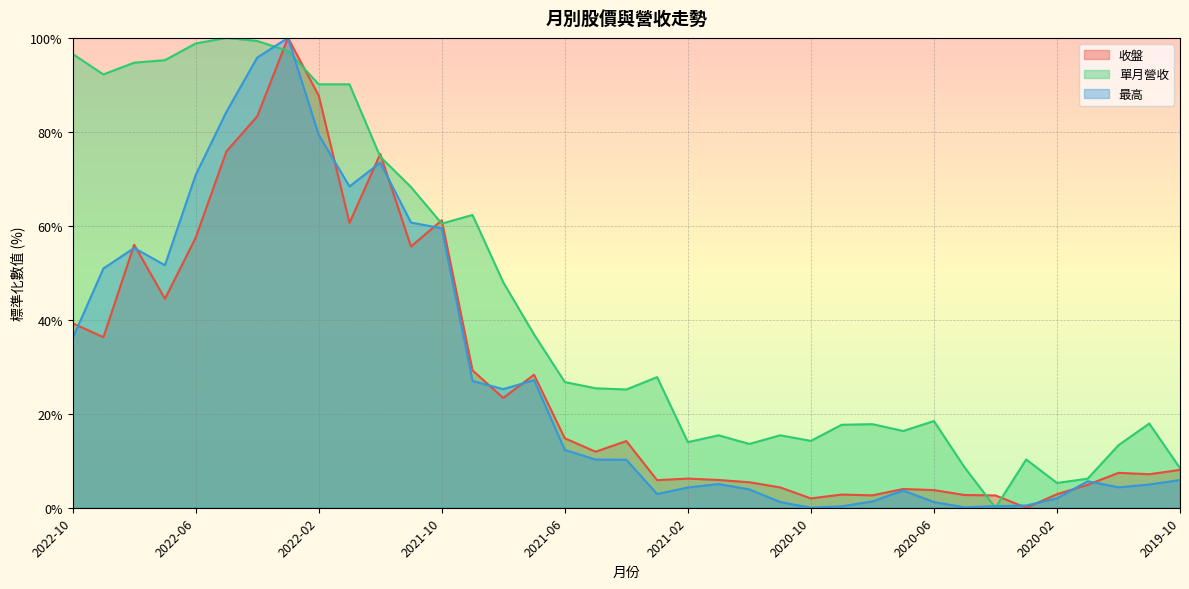

Which series changed the most between 2020-11 and 2019-11?

最高